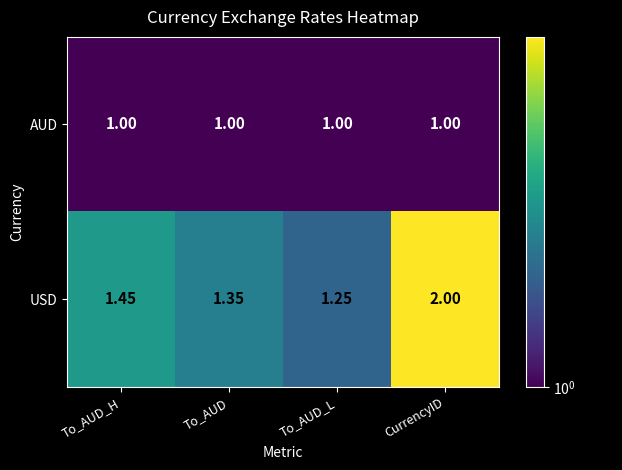

Rank the series at To_AUD from lowest to highest value.

AUD, USD